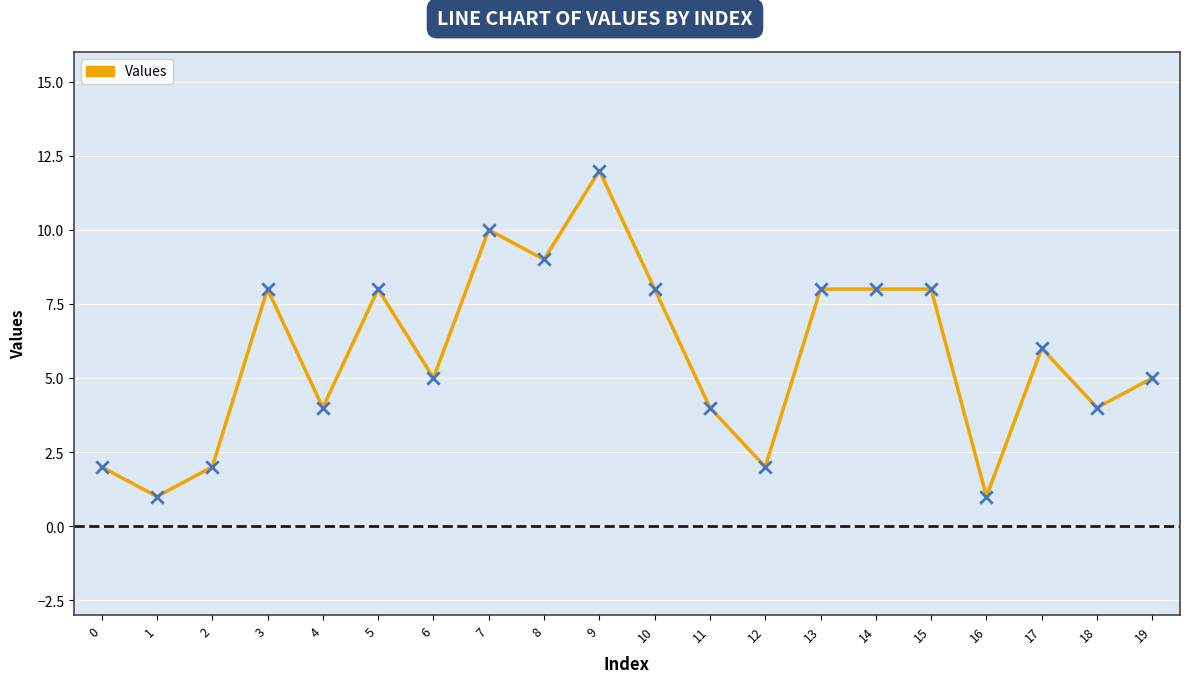

Between 4 and 3, which is larger?

3